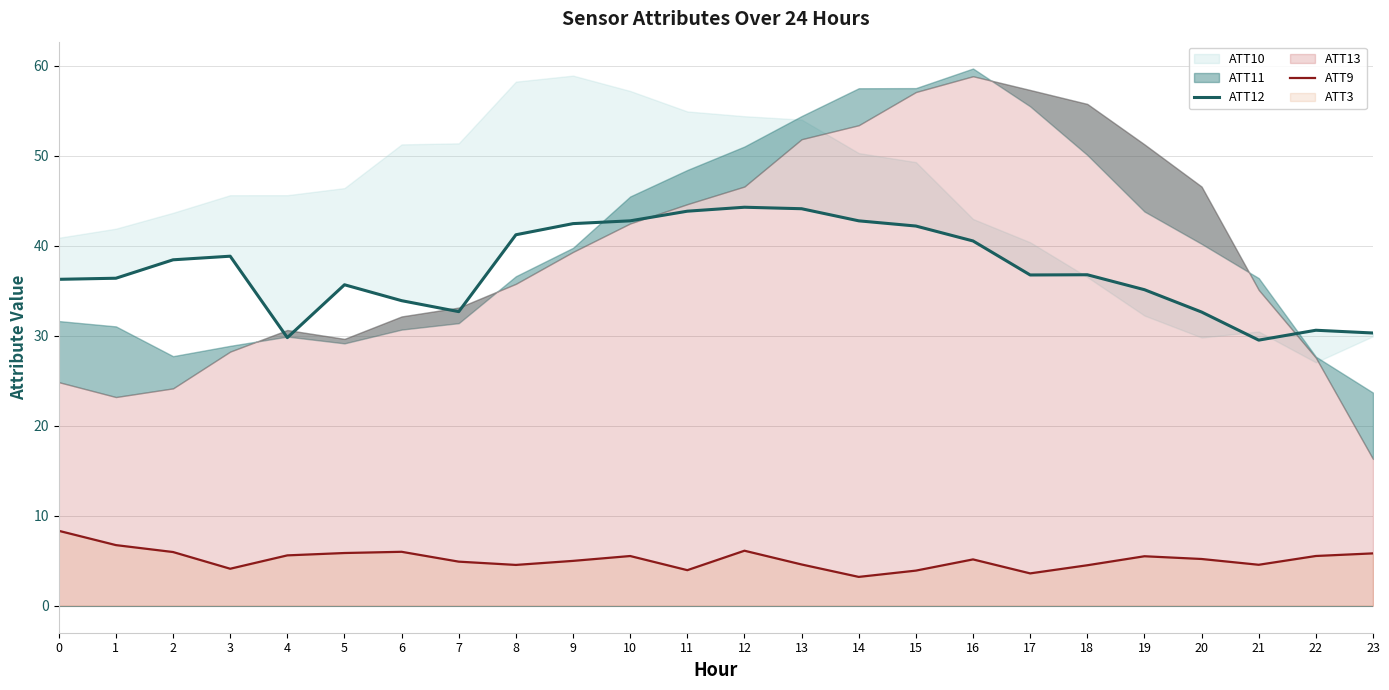

How many values in the ATT9 series exceed 5?

13